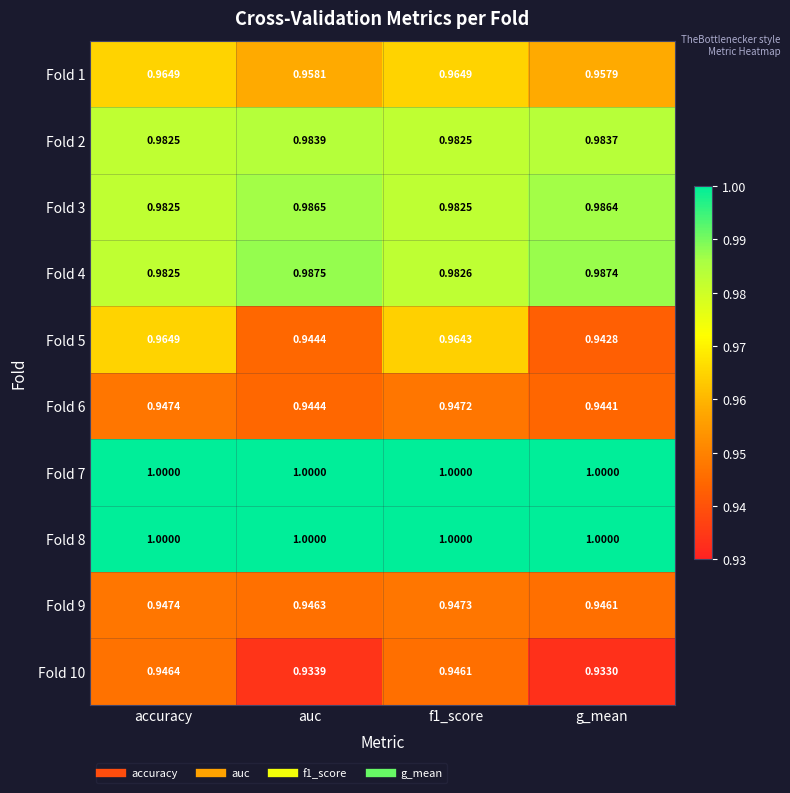

At which label is Fold 4 closest to 0?

accuracy